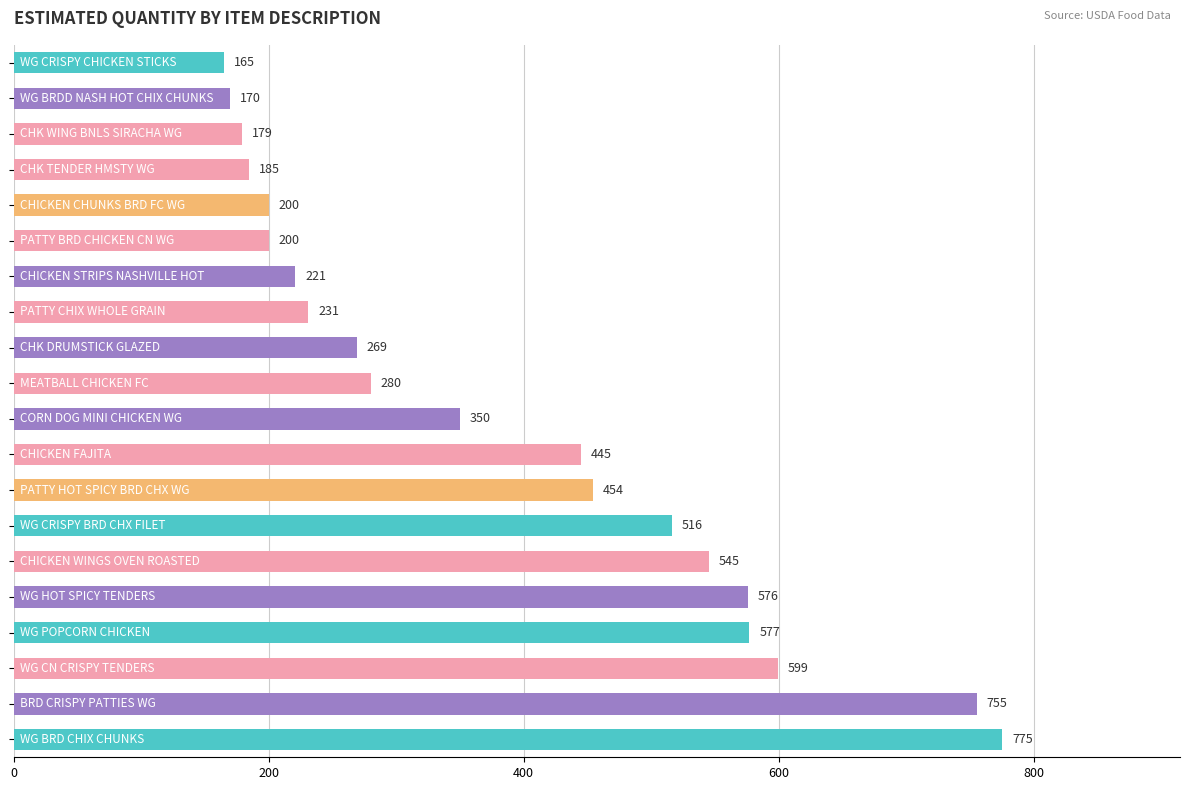

What is the minimum value shown in the chart?

165